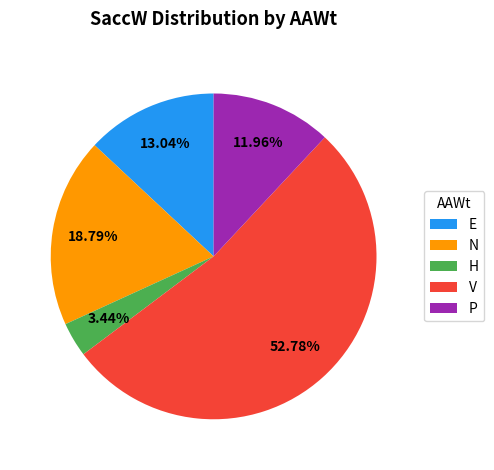

What percentage is the E slice, to the nearest percent?

13%